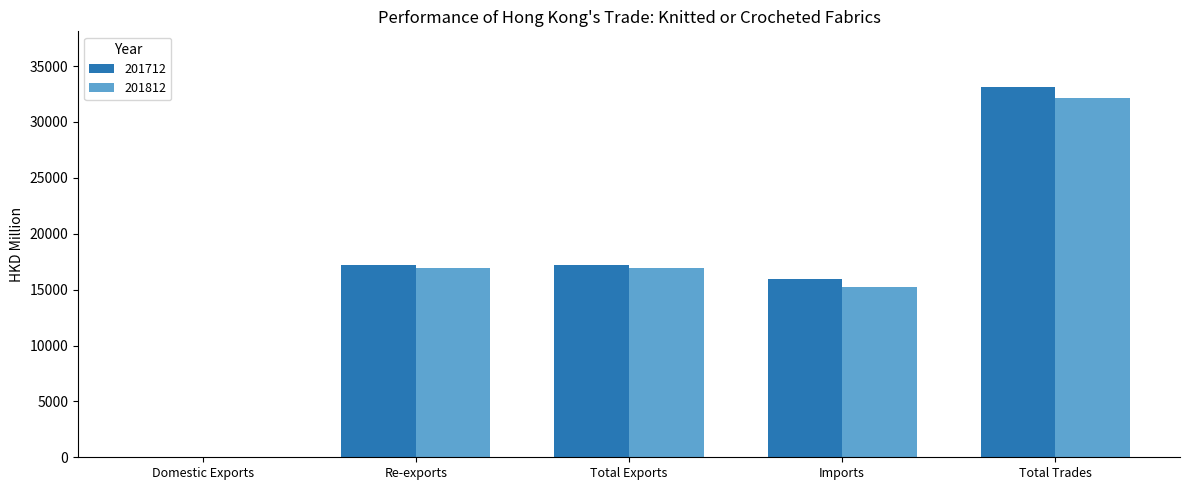

The 201712 series shows 33136.0 at Total Trades. True or false?

True